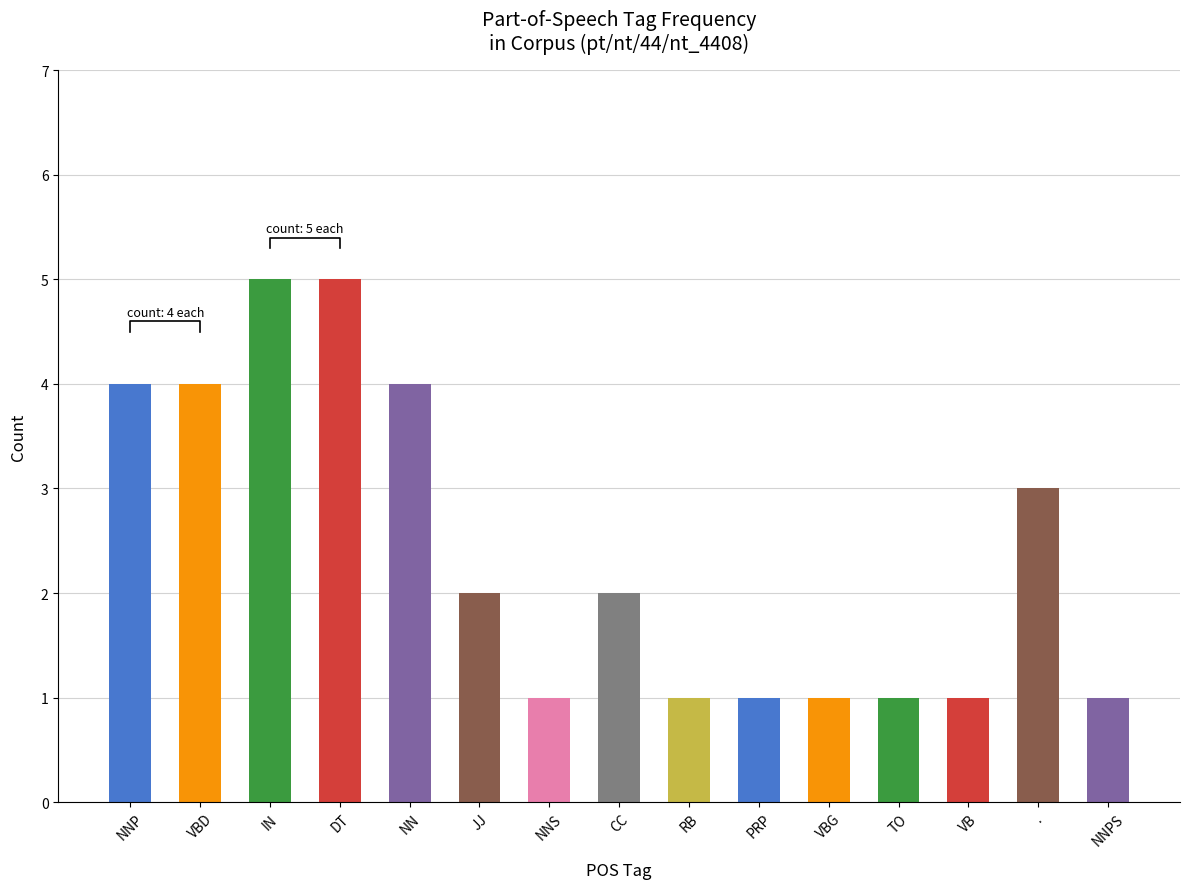

What is the approximate value at .?

3